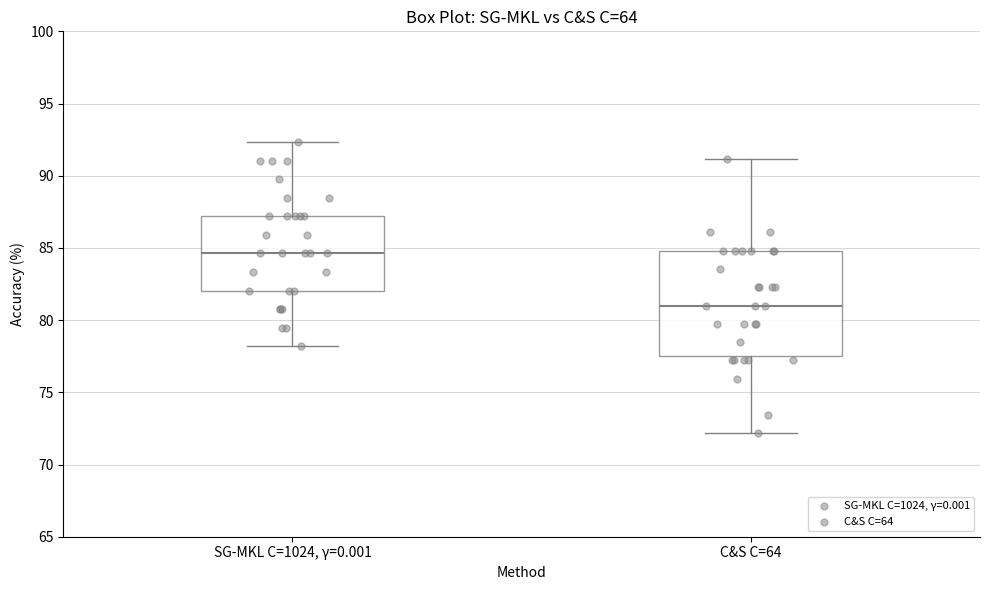

Which box is the tallest, from its lower edge to its upper edge?

C&S C=64